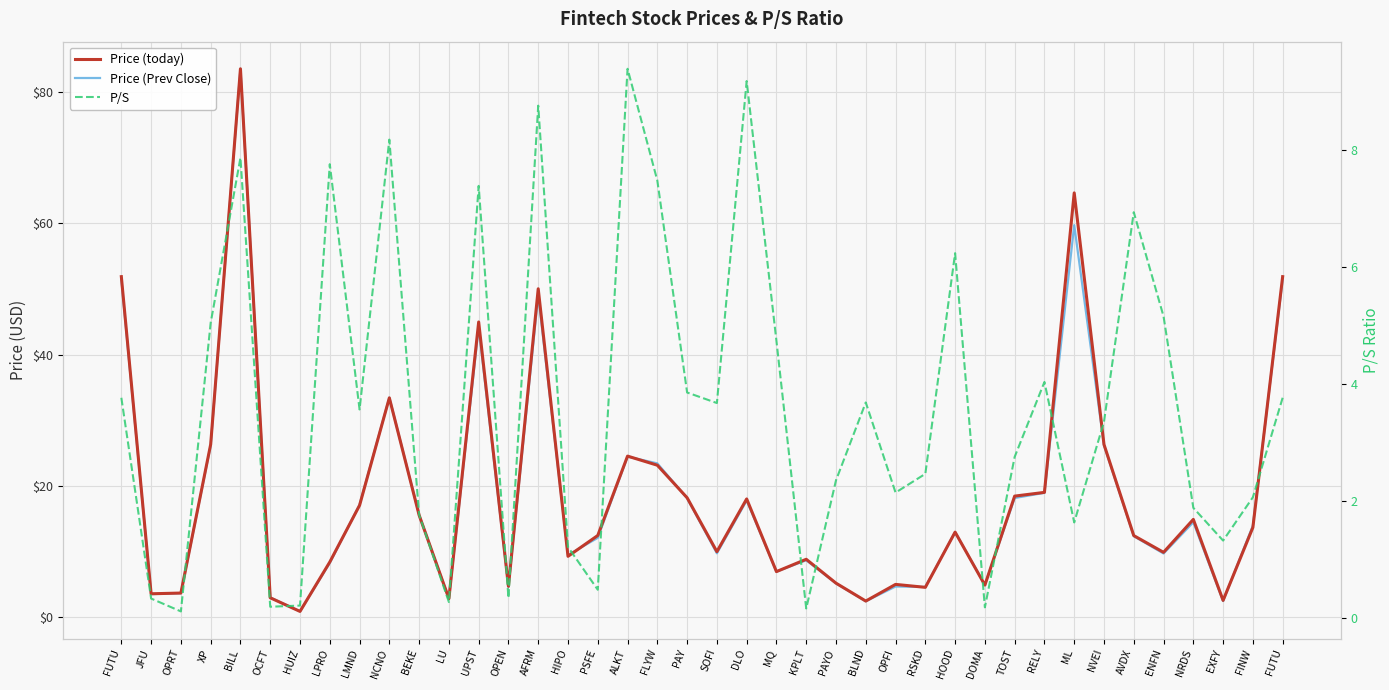

Where is the first local minimum for P/S?

OPRT